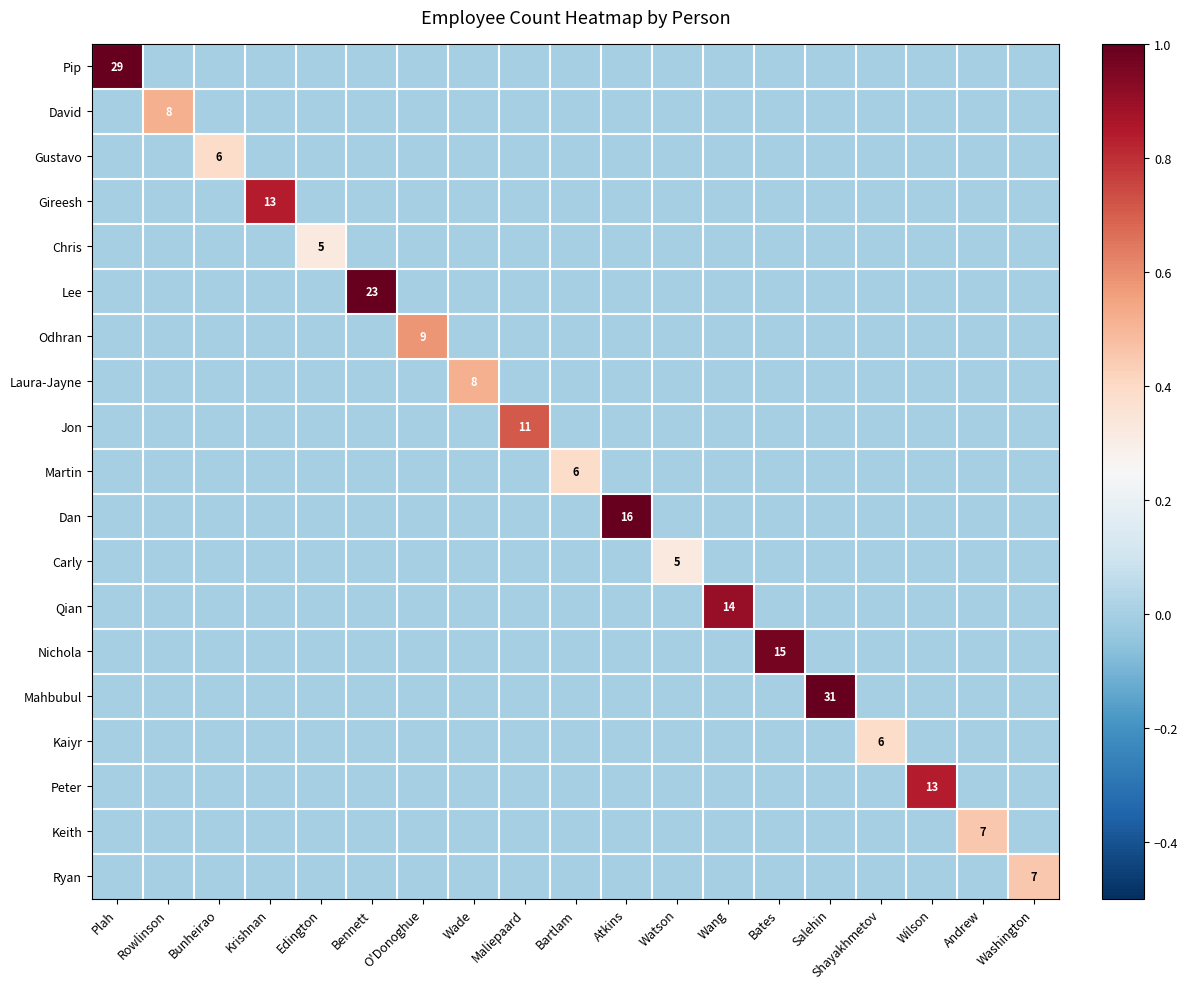

The value of David at Plah is 0.0. True or false?

True